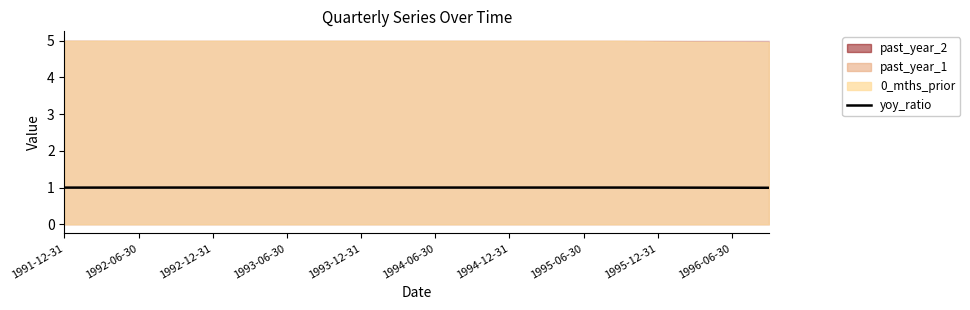

Count the number of categories in the chart.

20